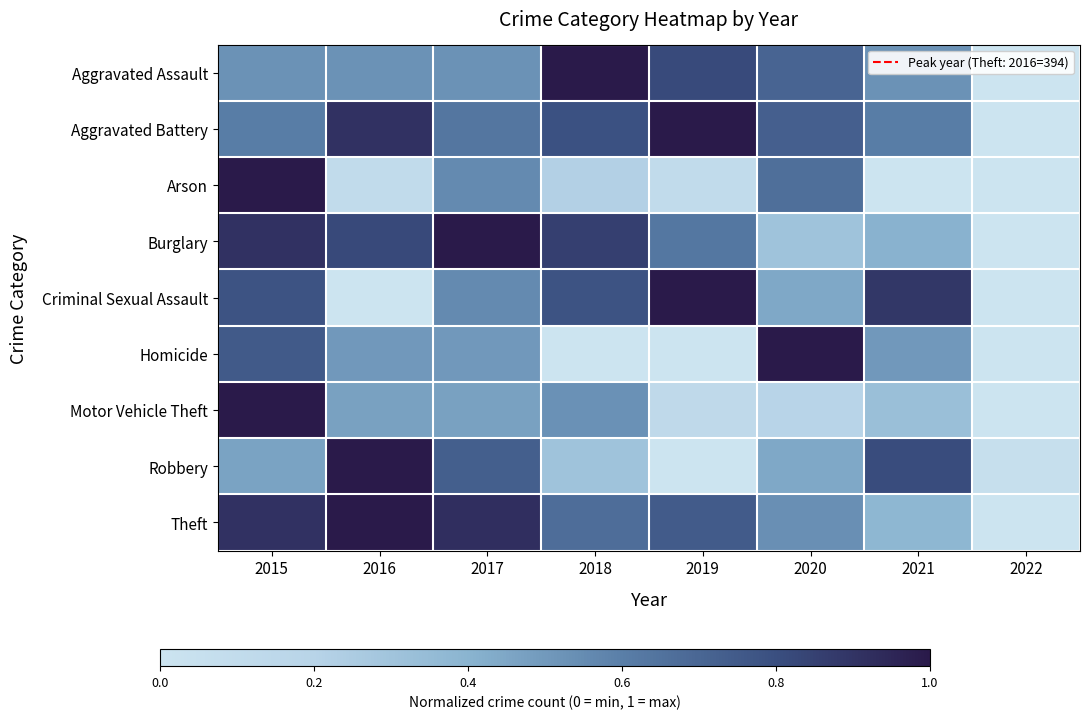

Between 2022 and 2021, which is larger?

2021